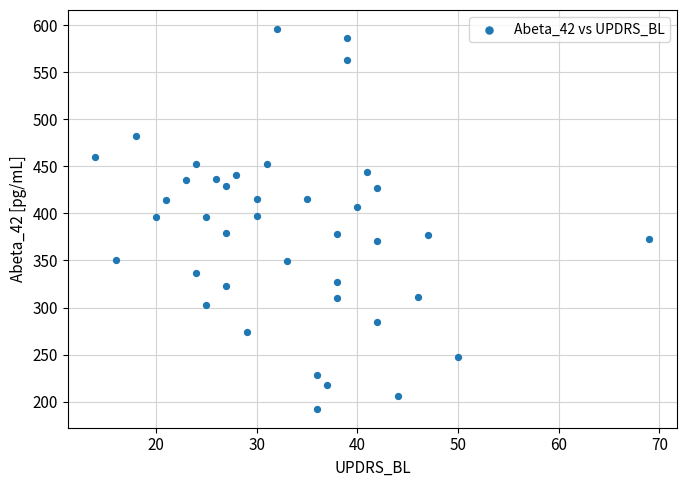

What is the range of Y values (max minus min)?

403.7